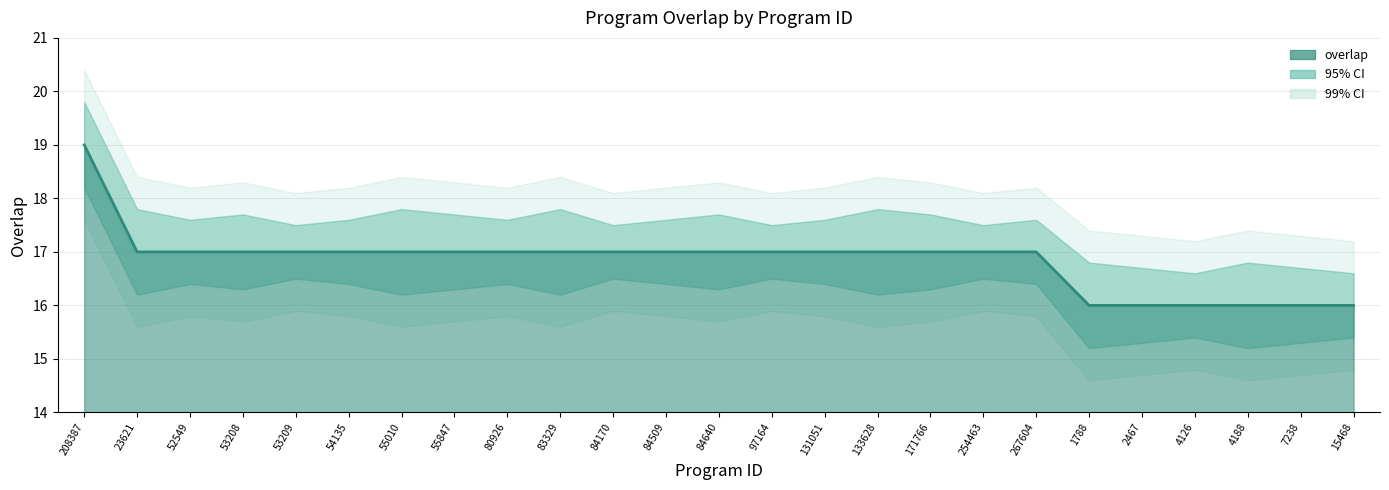

Rank the categories by overlap value from lowest to highest.

1788, 2467, 4126, 4188, 7238, 15468, 23621, 52549, 53208, 53209, 54135, 55010, 55847, 80926, 83329, 84170, 84509, 84640, 97164, 131051, 133628, 171766, 254463, 267604, 208387